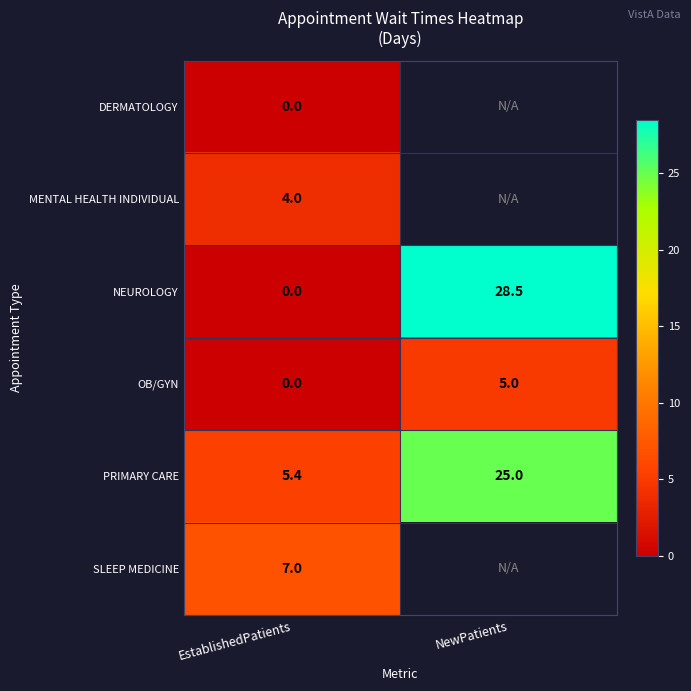

What is the average value of the OB/GYN series?

2.5